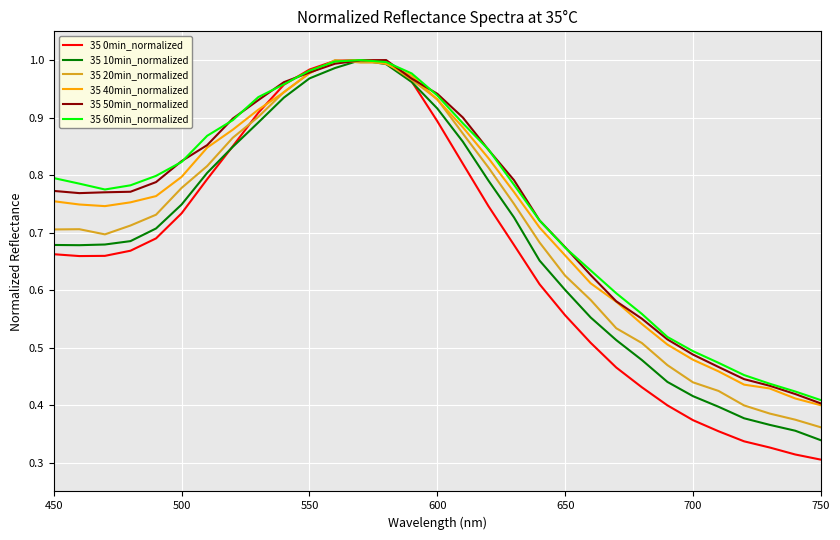

Which series has the widest spread of values?

35 0min_normalized